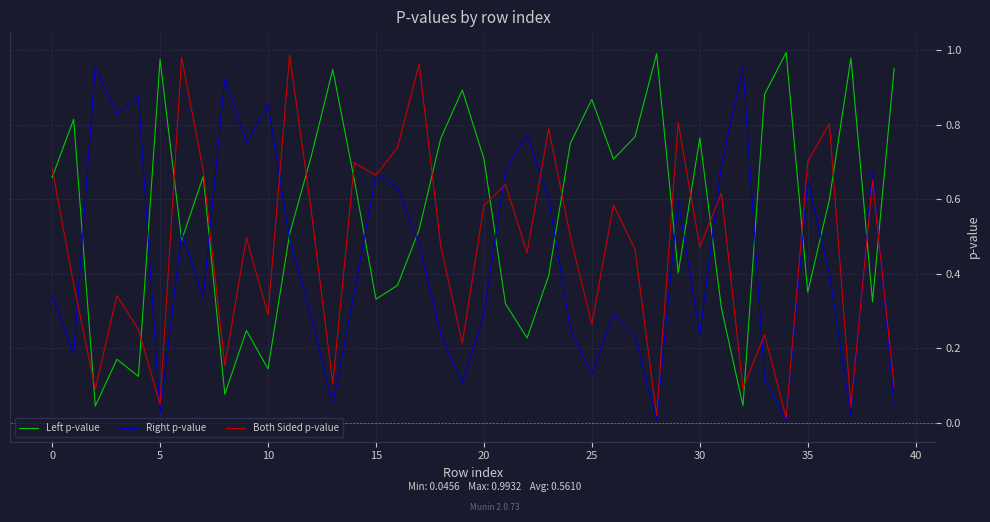

Rank the series by their average value, from highest to lowest.

Left p-value, Both Sided p-value, Right p-value